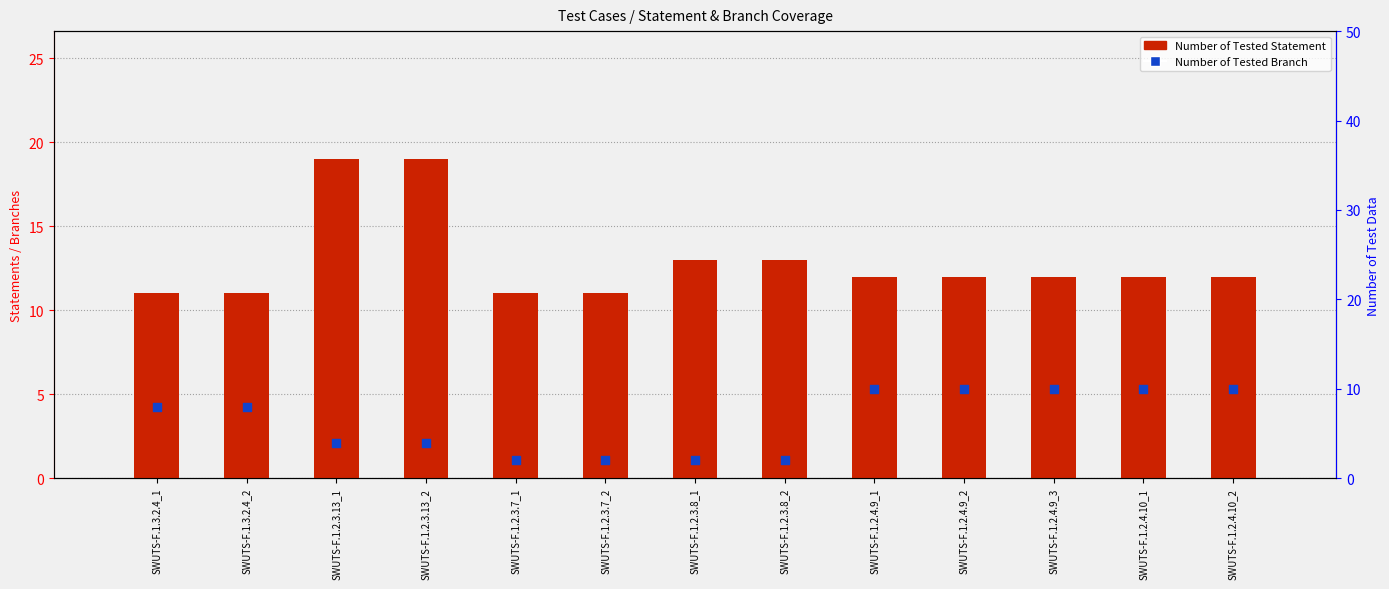

Which series has the largest total across all categories?

Number of Tested Statement